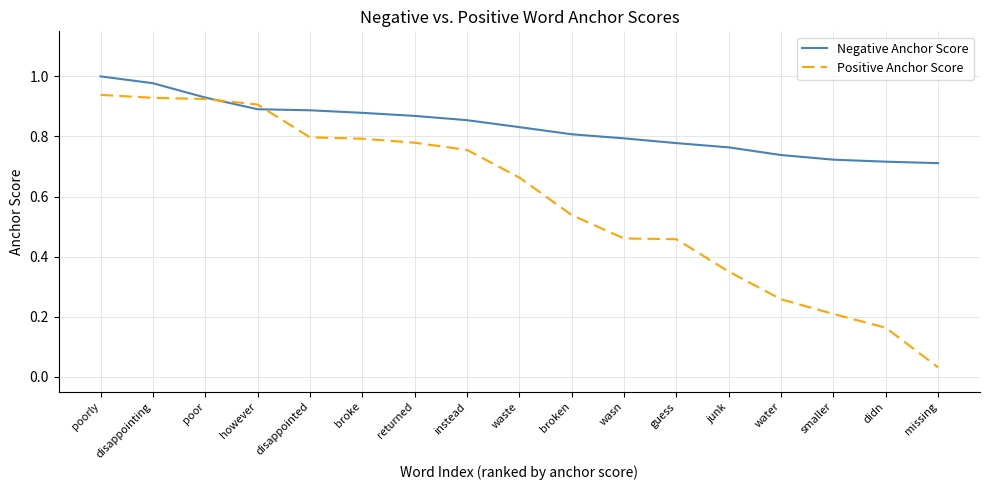

Which series has the largest total across all categories?

Negative Anchor Score